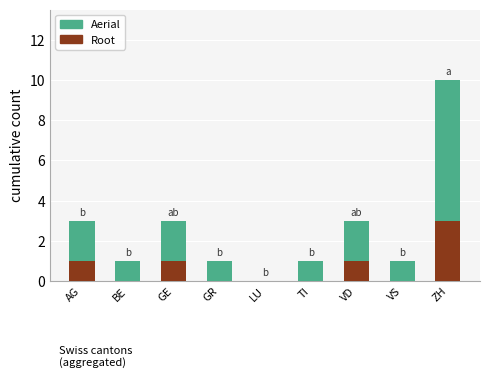

What is the sum of the Root values at AG and BE?

1